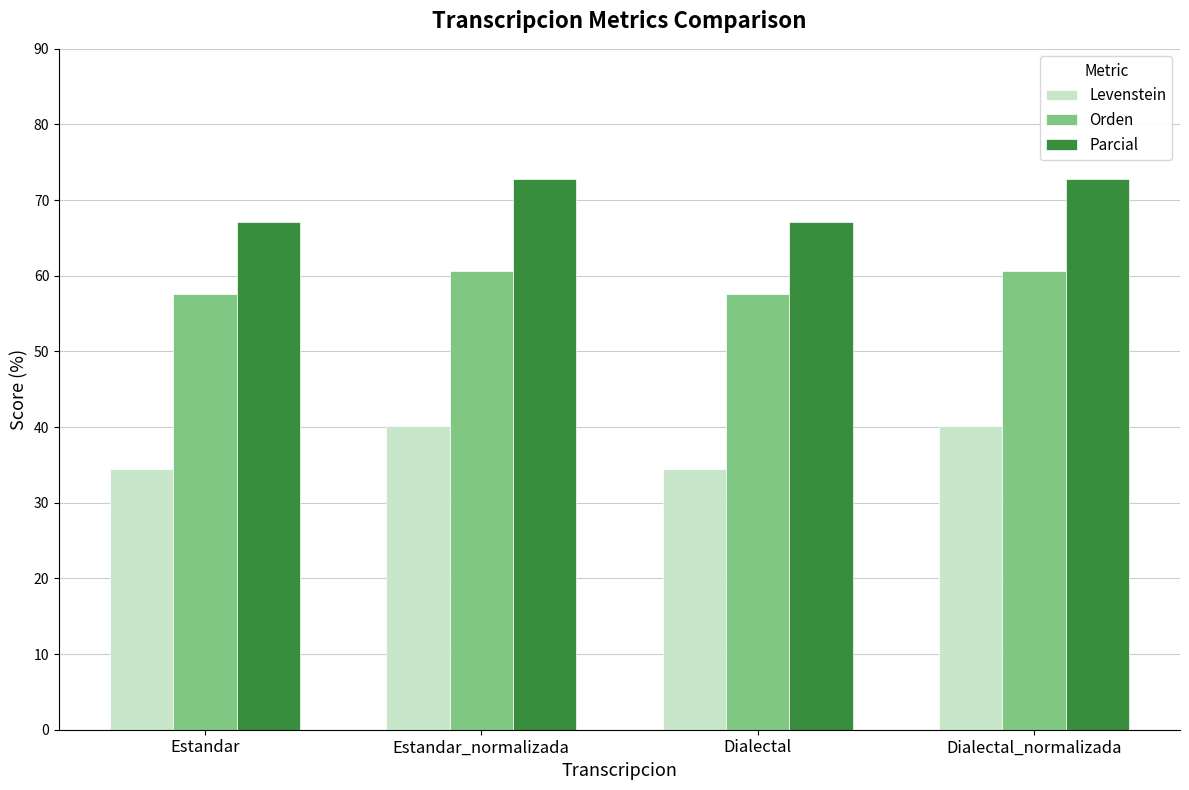

What is the spread (max minus min) of values at Dialectal?

32.6